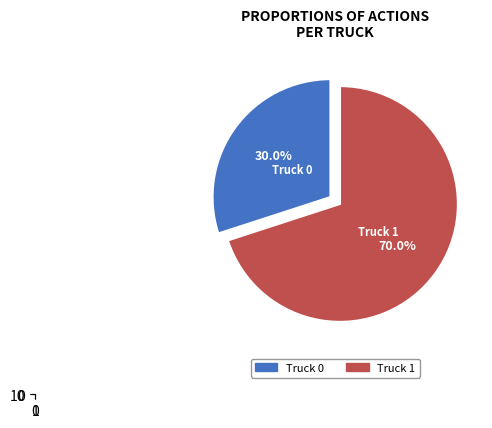

True or false: Truck 1 accounts for 70% of the total.

True